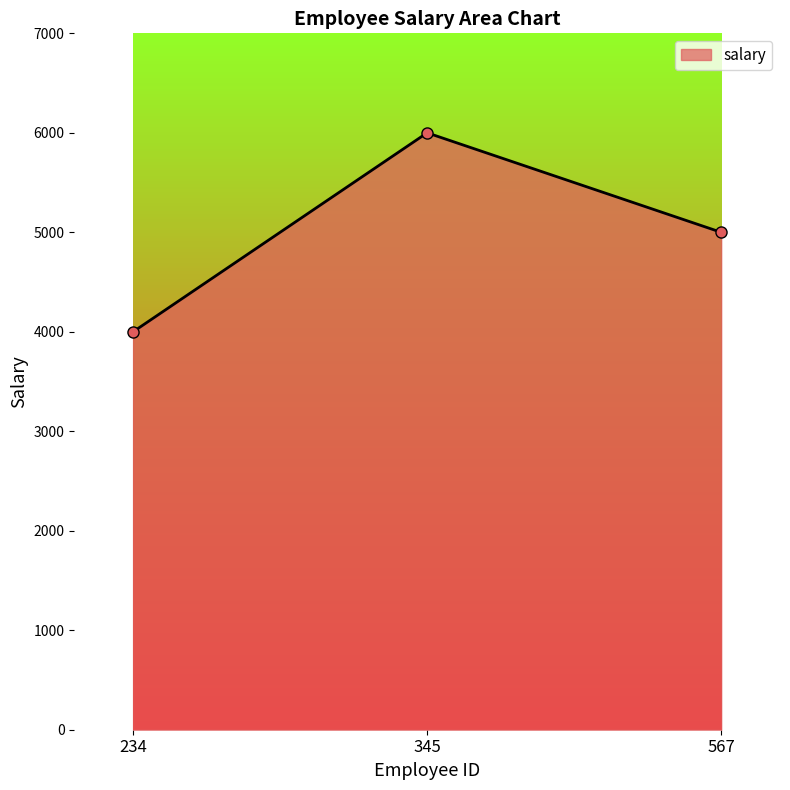

Reading left to right, what are all the values shown in this chart?

234=4000	345=6000	567=5000